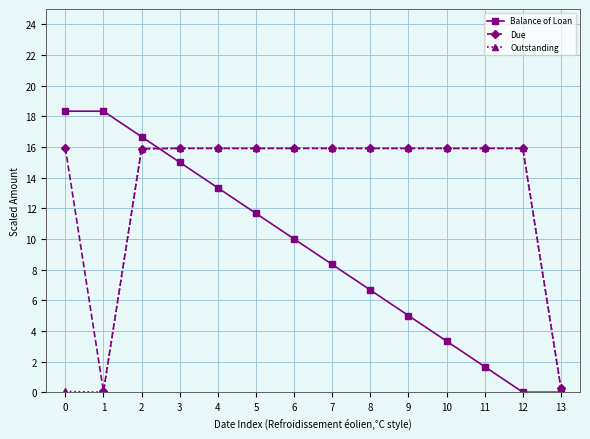

Is the value of Due at 4 greater than the value of Balance of Loan at 3?

Yes